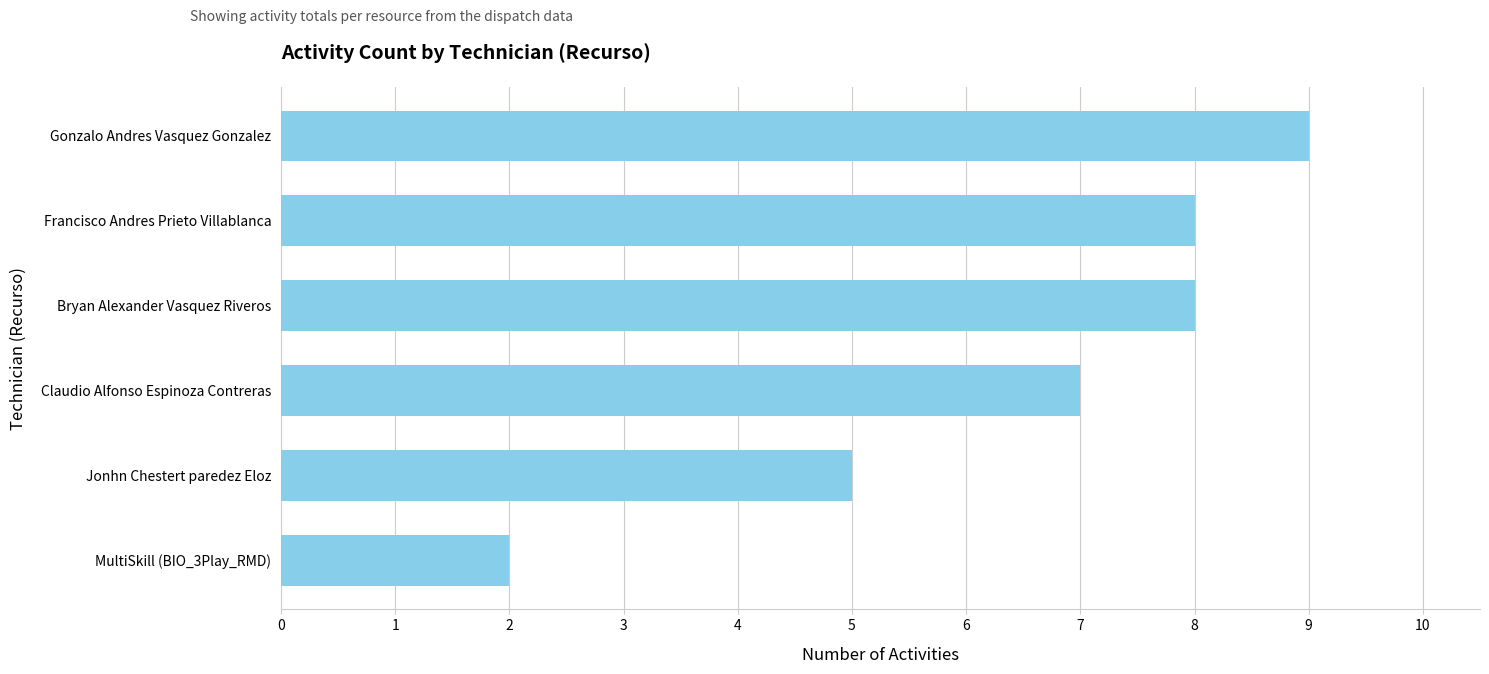

True or false: the data shows 0 at MultiSkill (BIO_3Play_RMD).

False